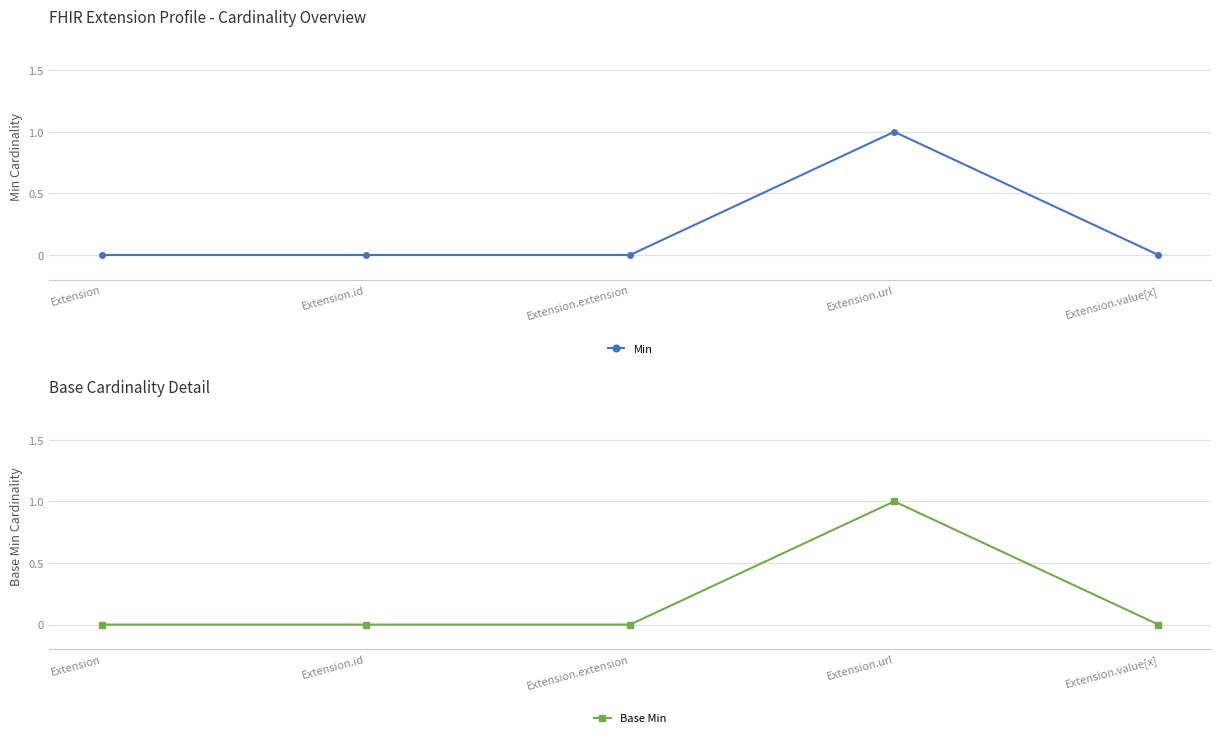

How many lines are shown in the chart?

2